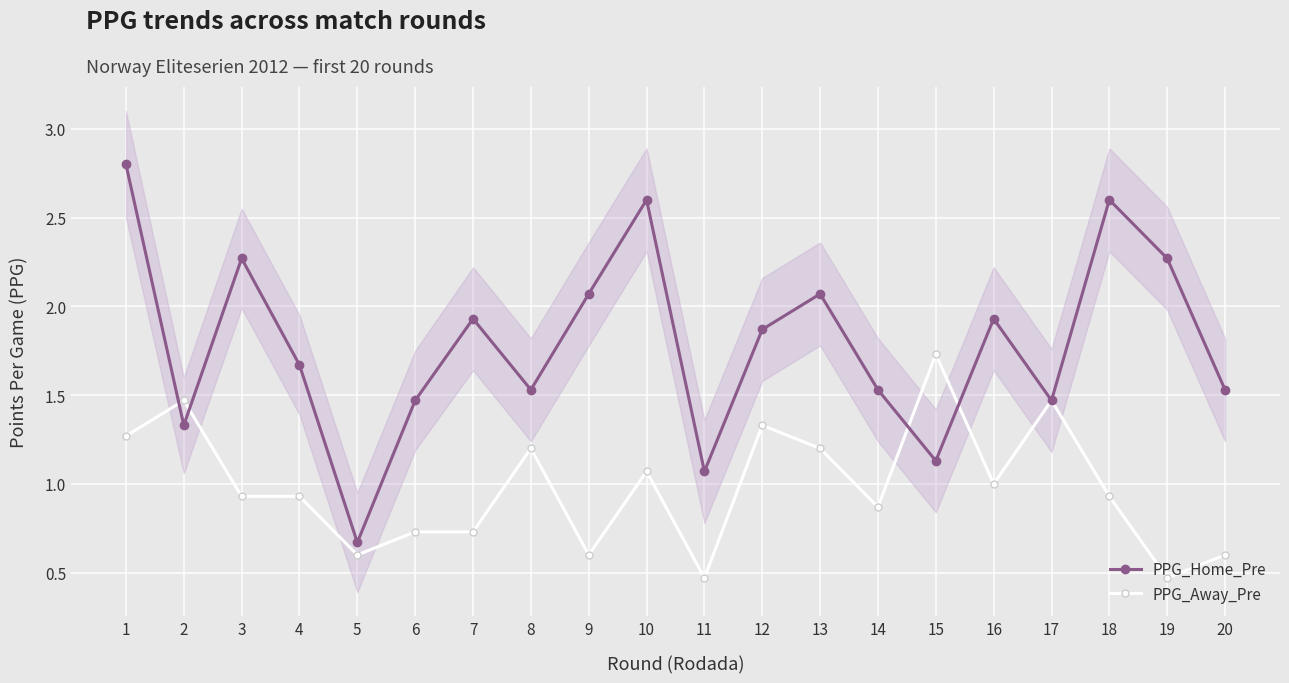

The value of PPG_Home_Pre at 8 is 1.5. True or false?

True